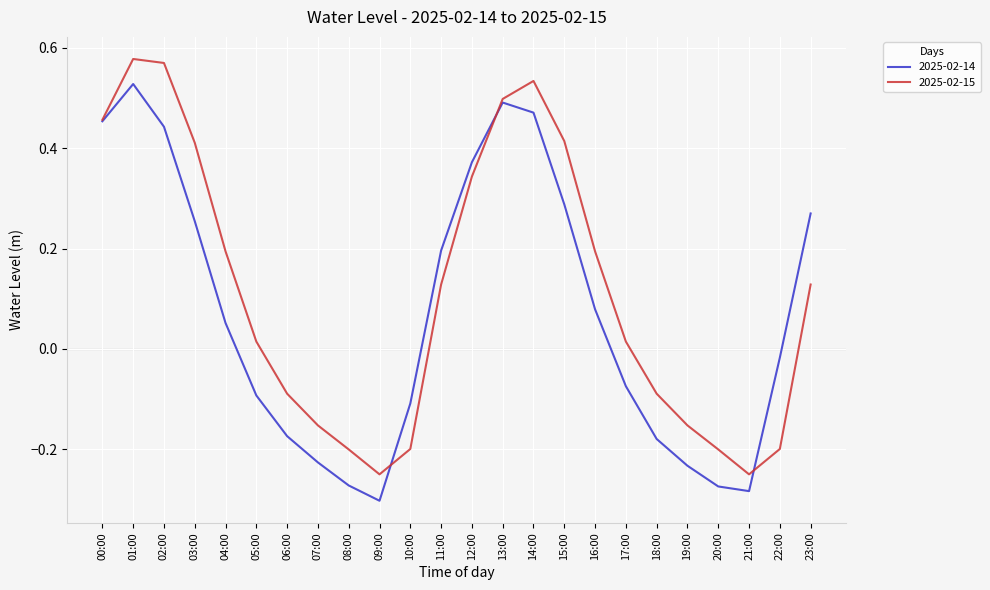

Which category has the highest value in the 2025-02-14 series?

01:00